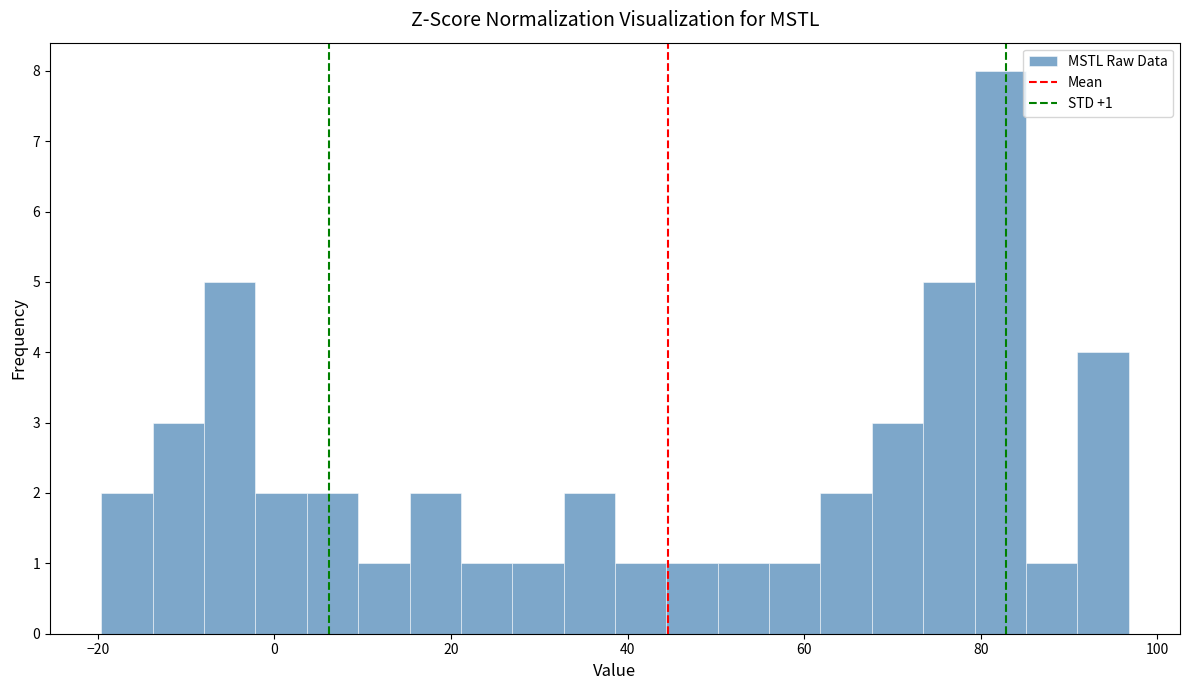

Around what value on the x-axis is the tallest bar? Give the approximate position of its centre, as read against the axis.

82